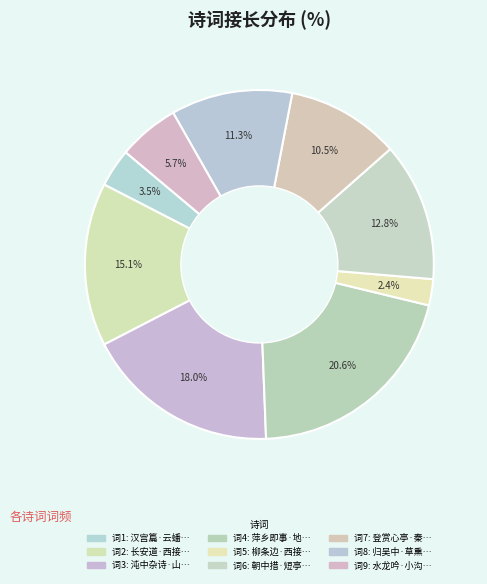

Which category has the biggest portion of the pie?

萍乡即事·地接长沙近